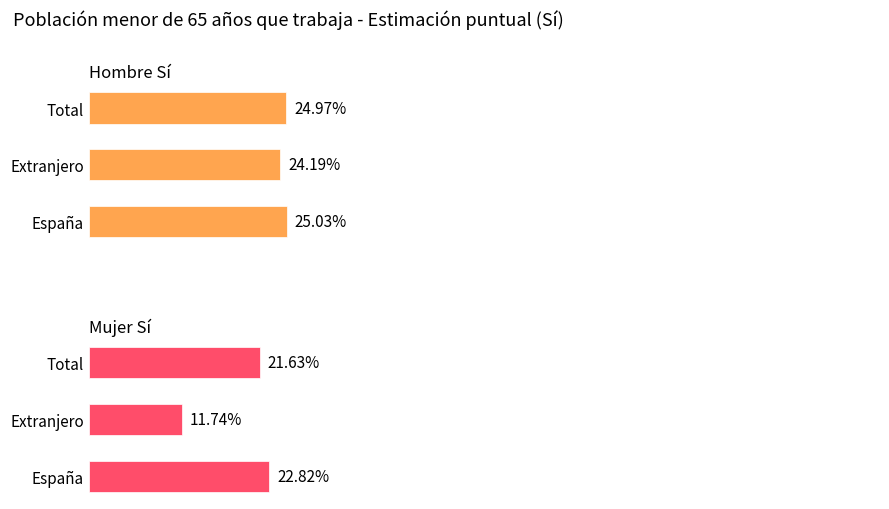

Is it true that Hombre Sí equals 0.2 at Extranjero?

True